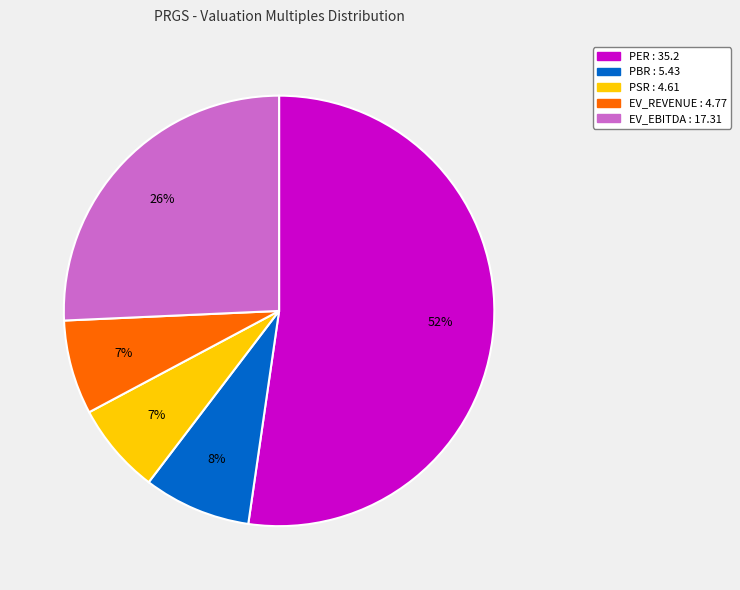

Is there any slice that represents more than half of the pie?

Yes